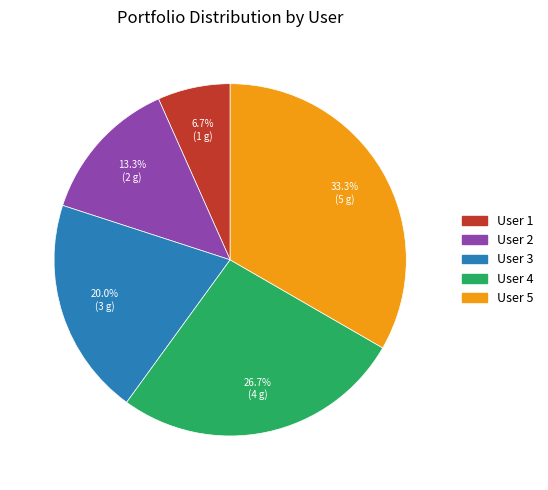

Does User 4 represent more than half of the total?

No